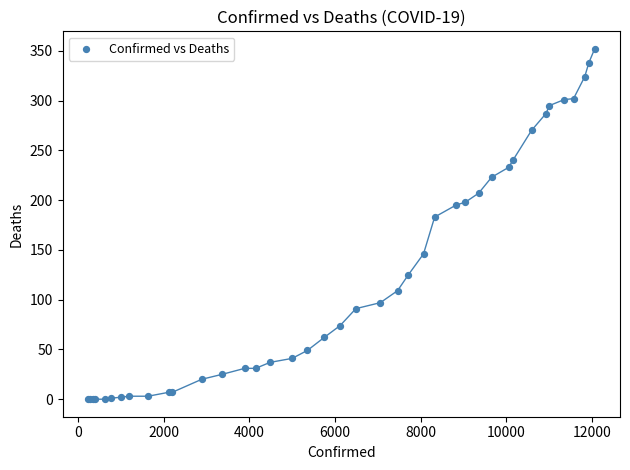

What Y value in the scatter plot is closest to 176?

183